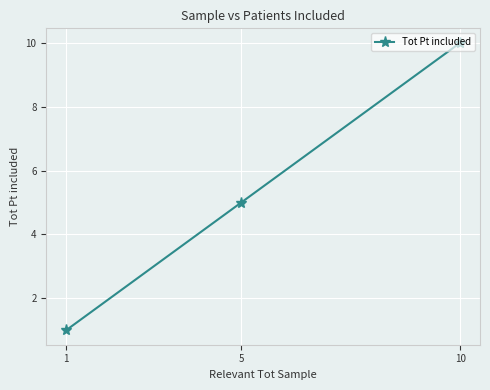

True or false: the data shows 10 at 10.

True